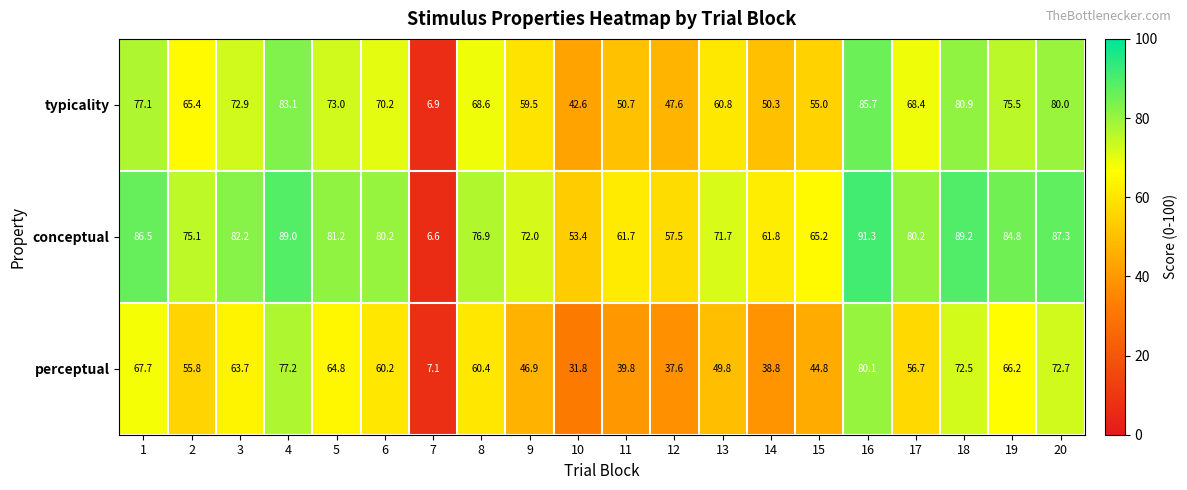

What is the lowest value of the conceptual series?

6.6